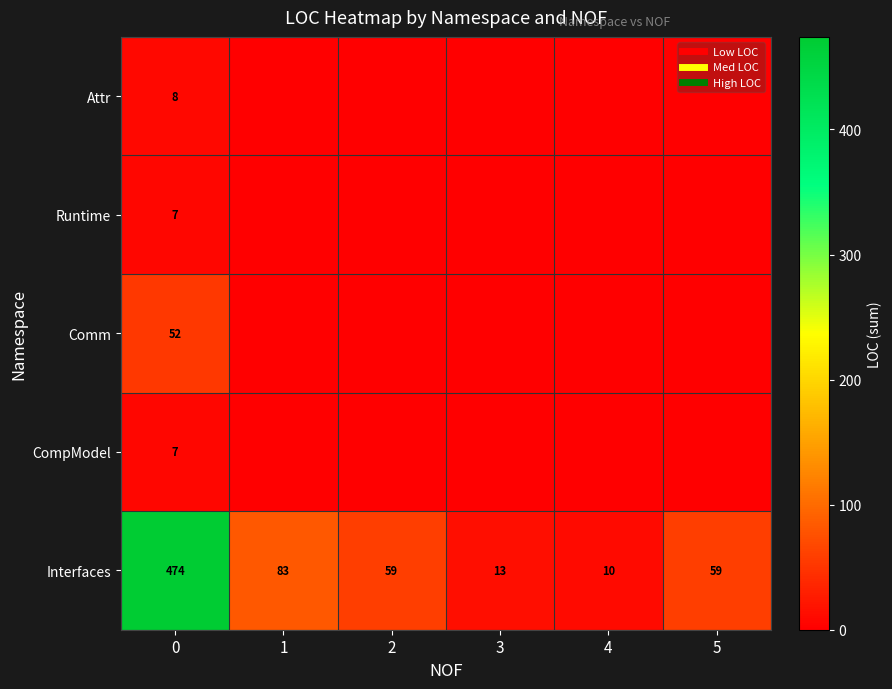

The value of row_3 at 2 is 2. True or false?

False